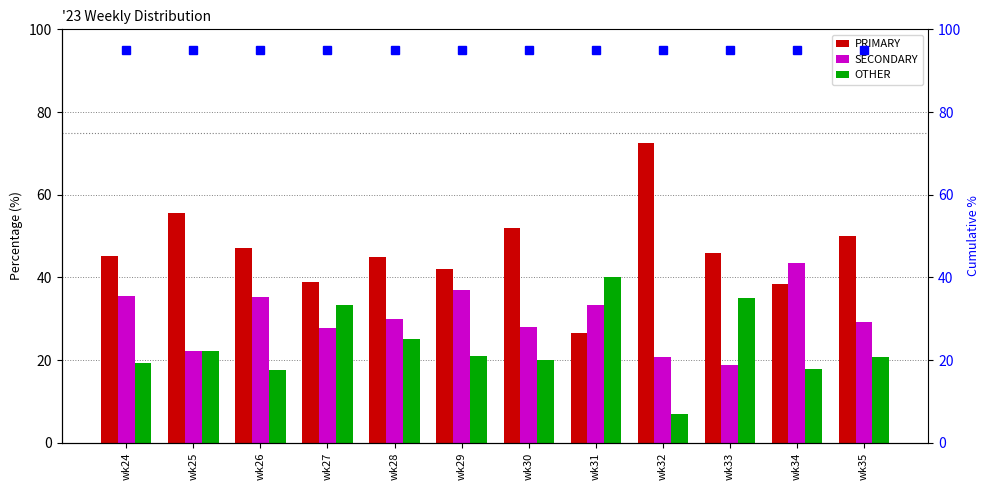

What is the total value across all series at wk28?

195.0